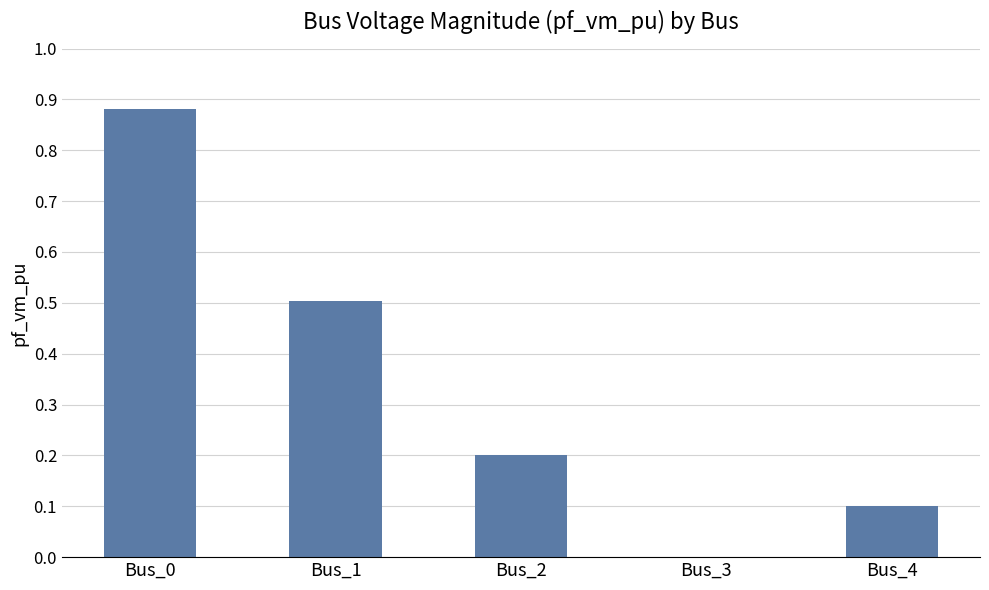

Which label corresponds to the largest value in the chart?

Bus_0